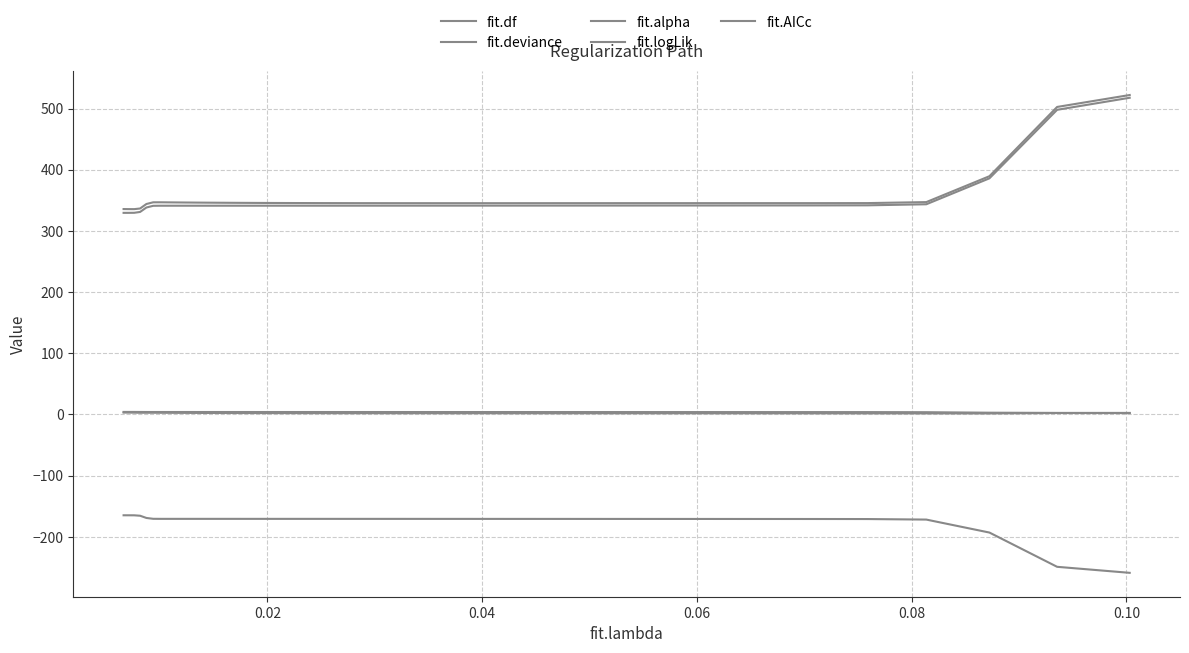

Rank the series by their maximum value, from highest to lowest.

fit.AICc, fit.deviance, fit.alpha, fit.df, fit.logLik